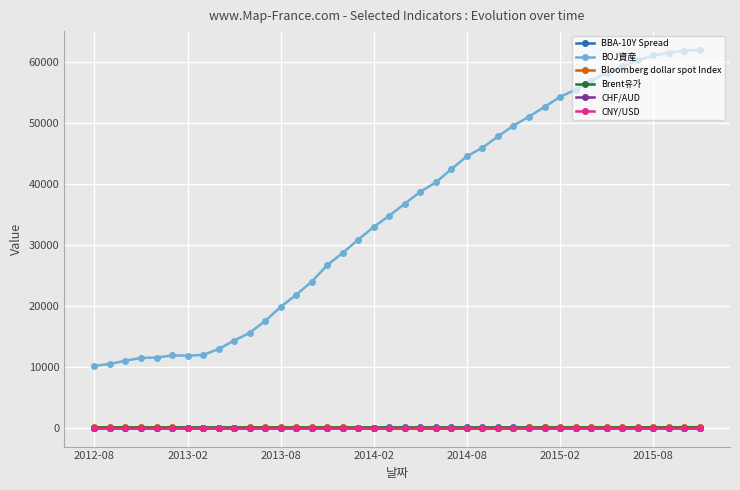

Which series has the largest range (max minus min)?

BOJ資産